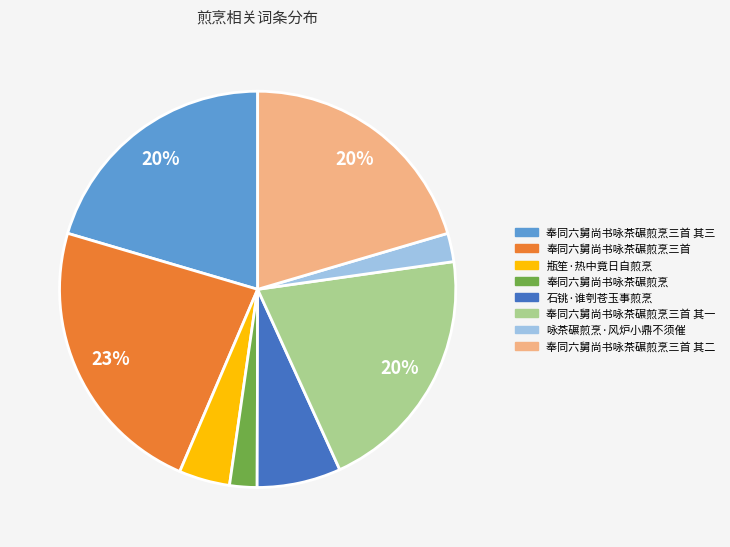

Is there a majority slice in this chart?

No